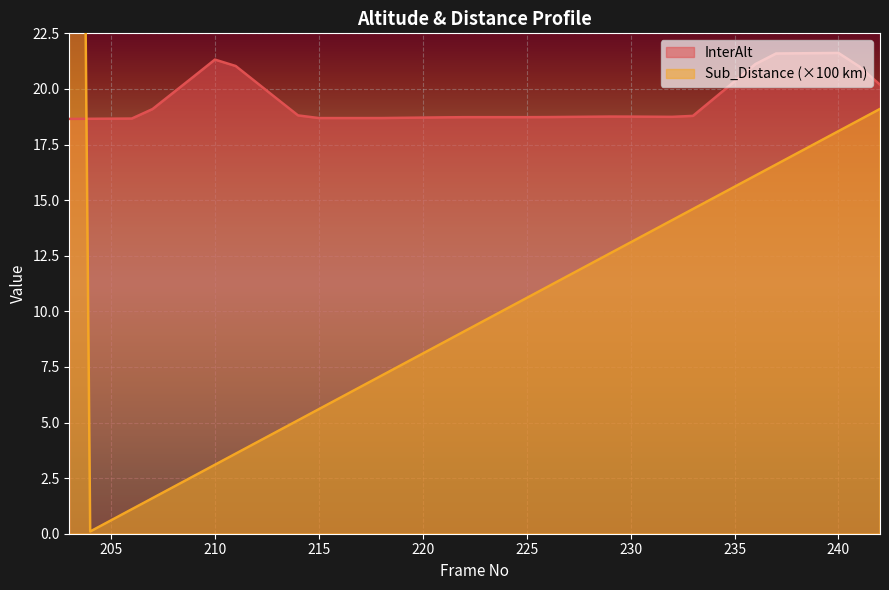

Which series has the largest range (max minus min)?

Sub_Distance__km_